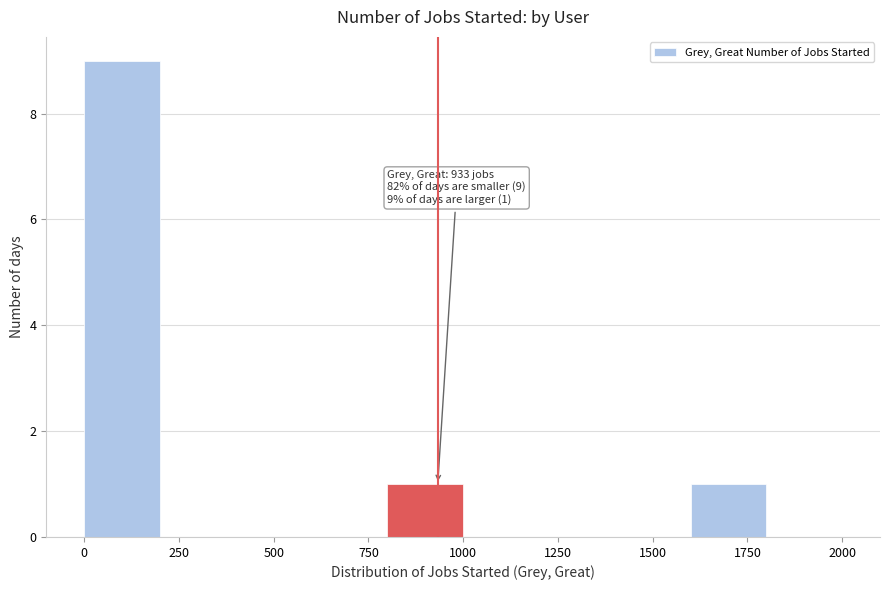

Which range on the x-axis has the tallest bar?

0 to 200